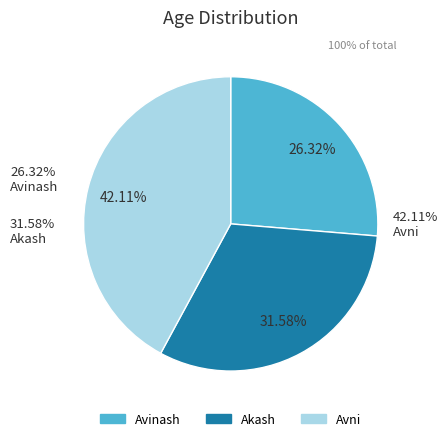

Which slice is the largest?

Avni